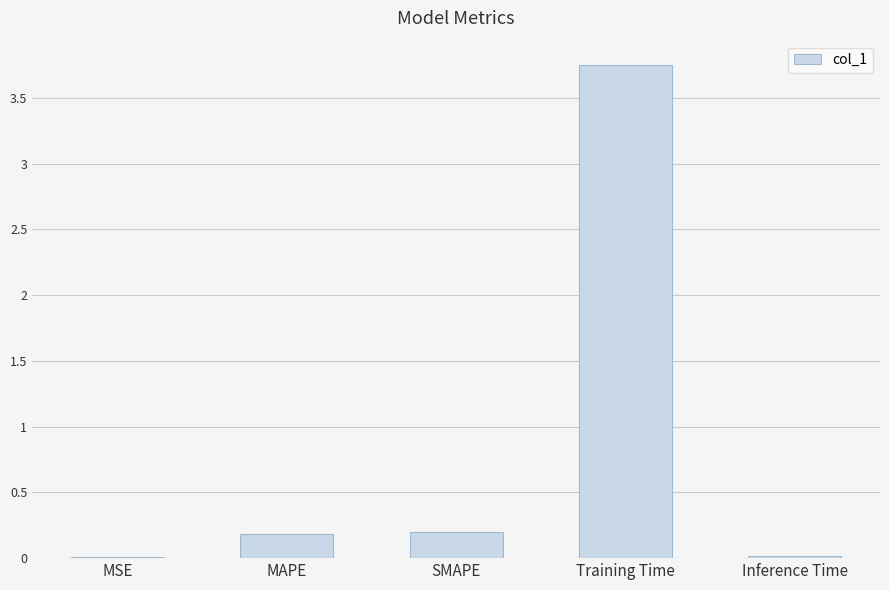

What is the difference between the values at MAPE and MSE?

0.2